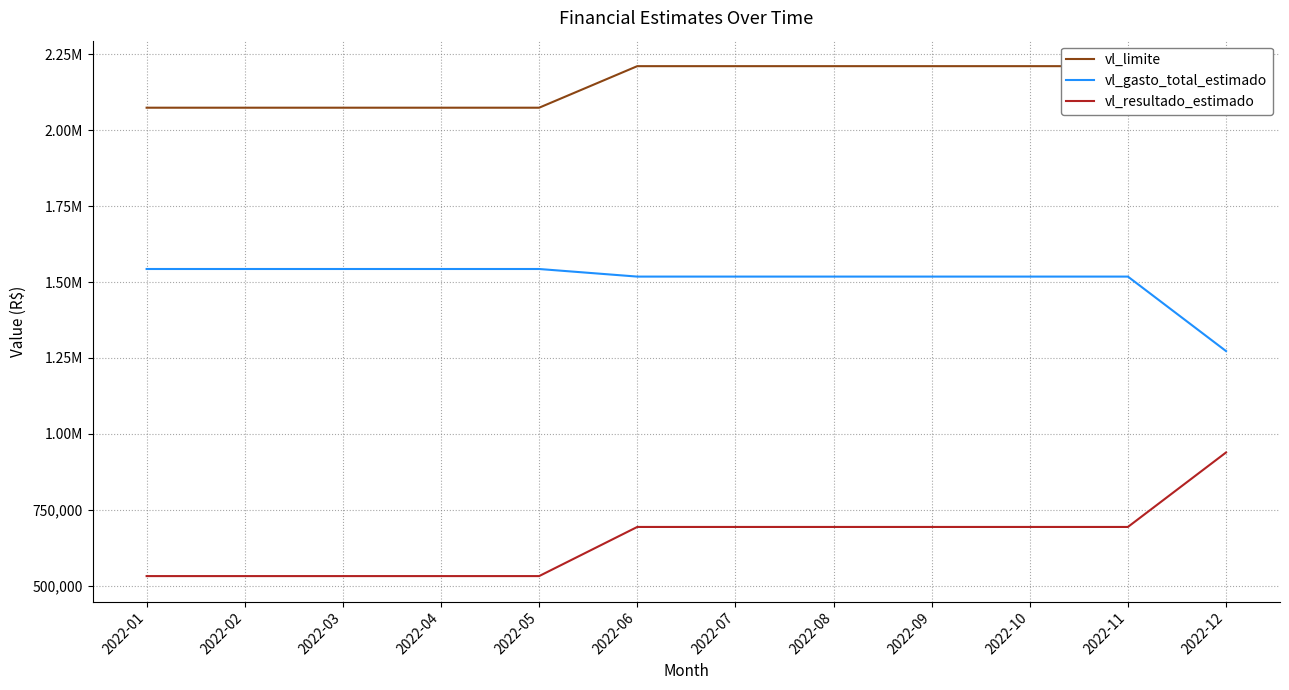

What is the approximate value of vl_resultado_estimado at 2022-01?

531361.5